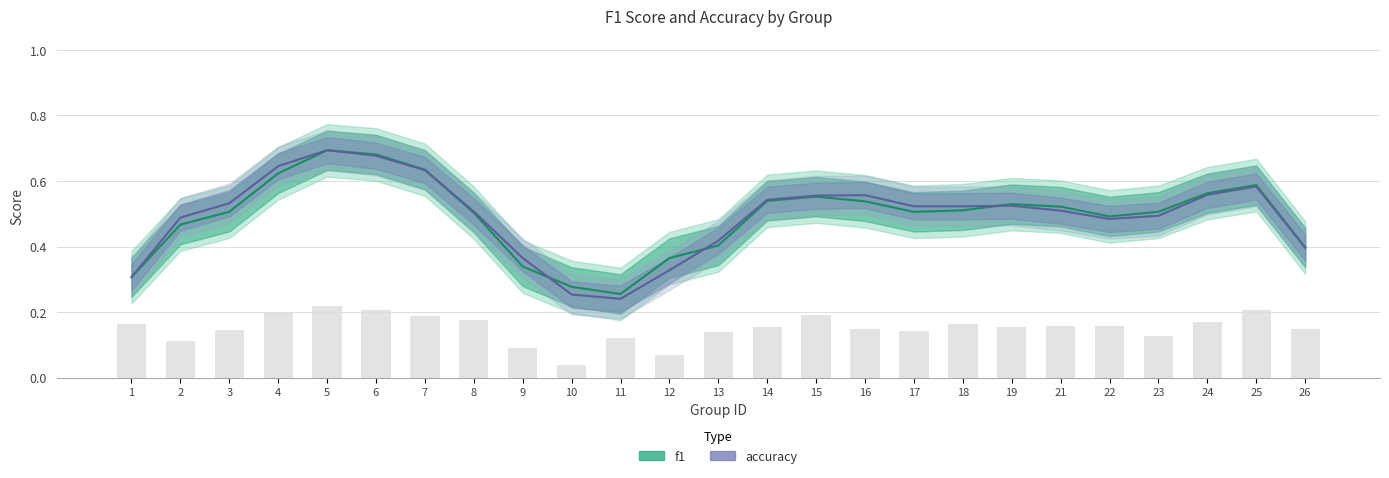

Count the number of data series in this chart.

2